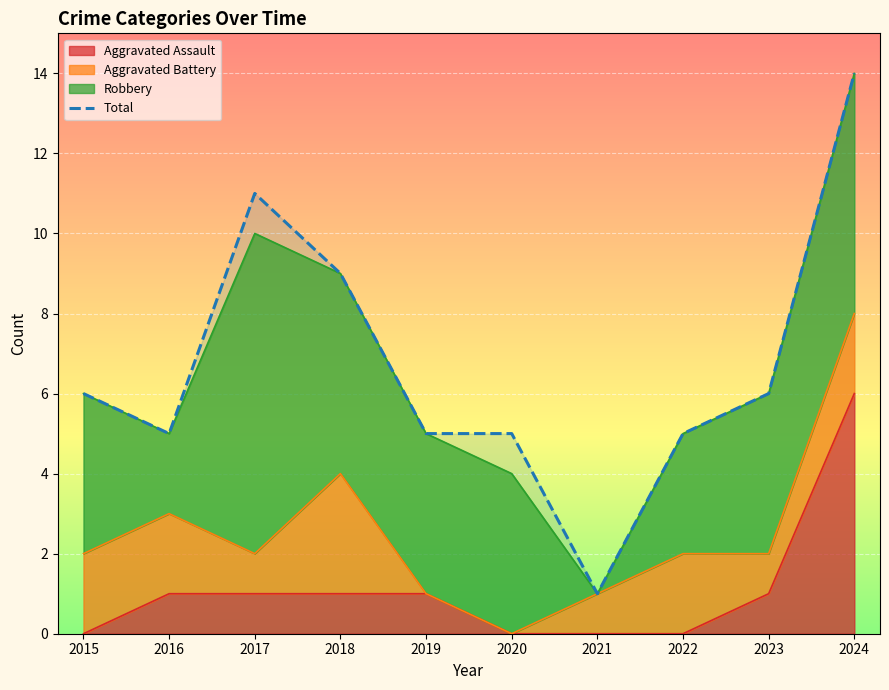

What is the smallest value displayed?

1